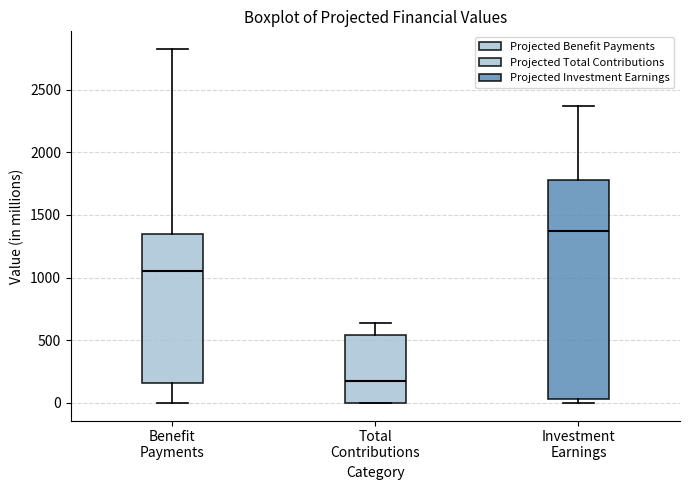

Where does the upper whisker of the box for Benefit Payments end on the y-axis? The values are not printed on the chart, so give them approximately, as read against the axis.

2800